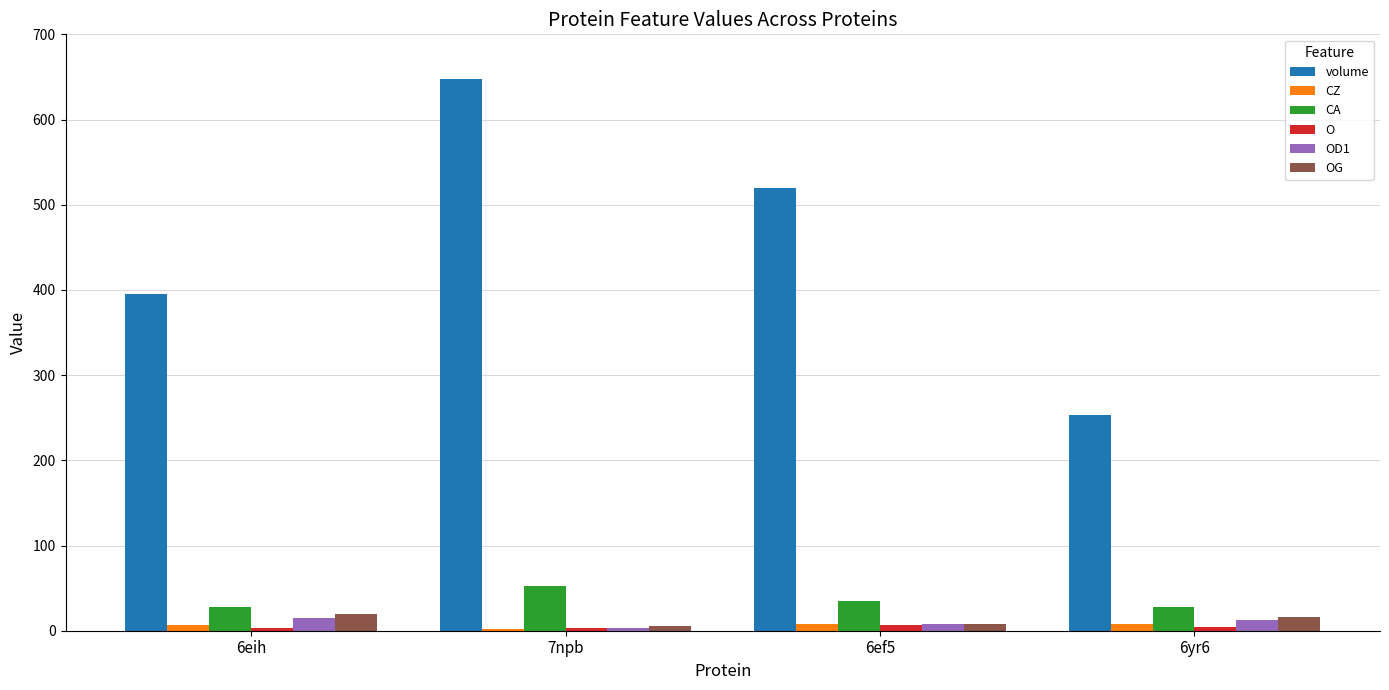

Which series changed the most between 6eih and 7npb?

volume